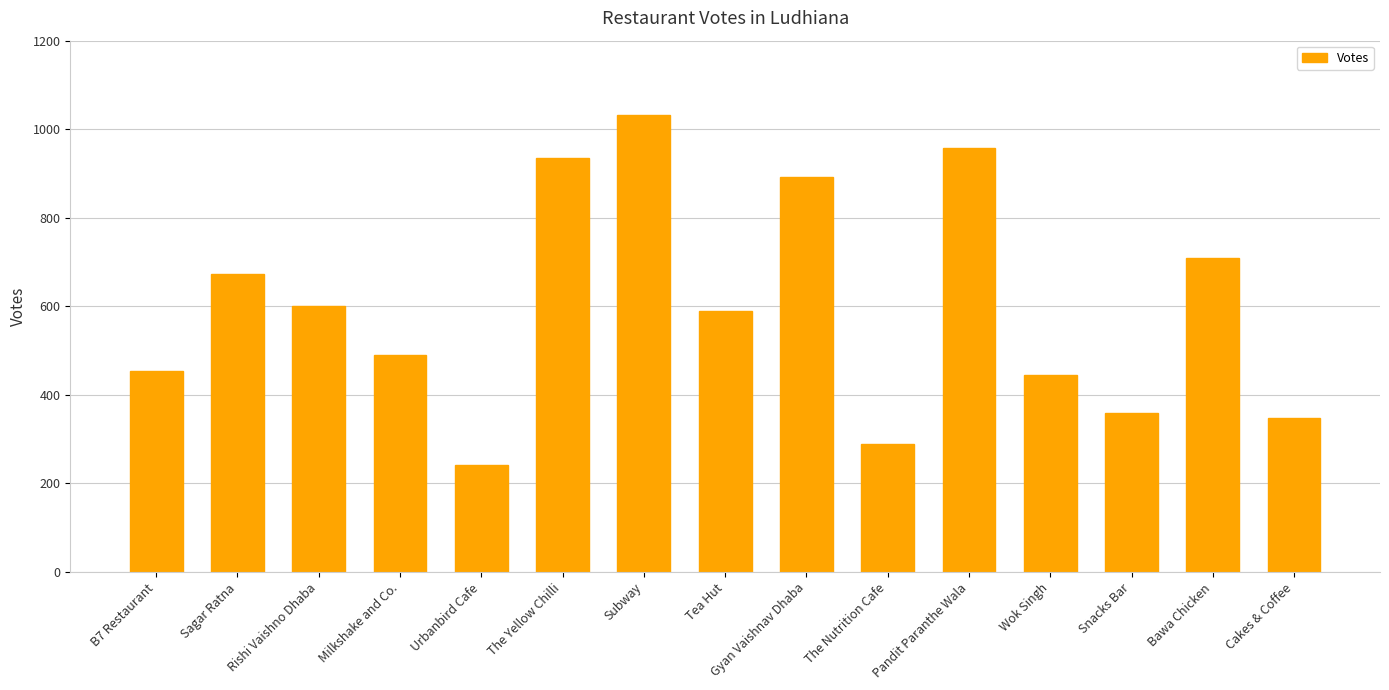

Reading right to left, transcribe all the data shown in this chart.

347	710	360	444	957	289	893	589	1033	934	241	491	600	673	455